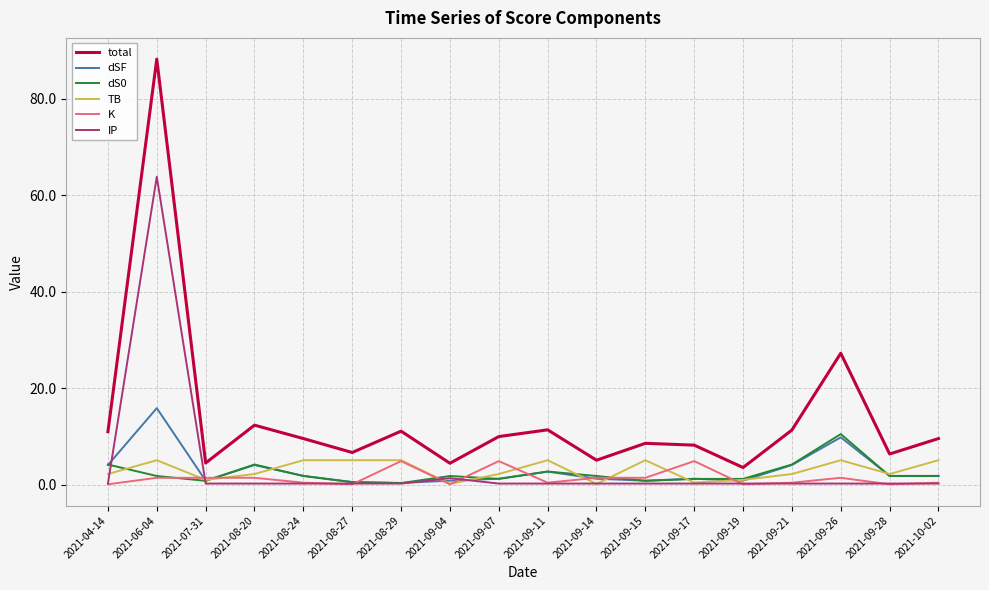

True or false: dSF and total cross at least once.

False